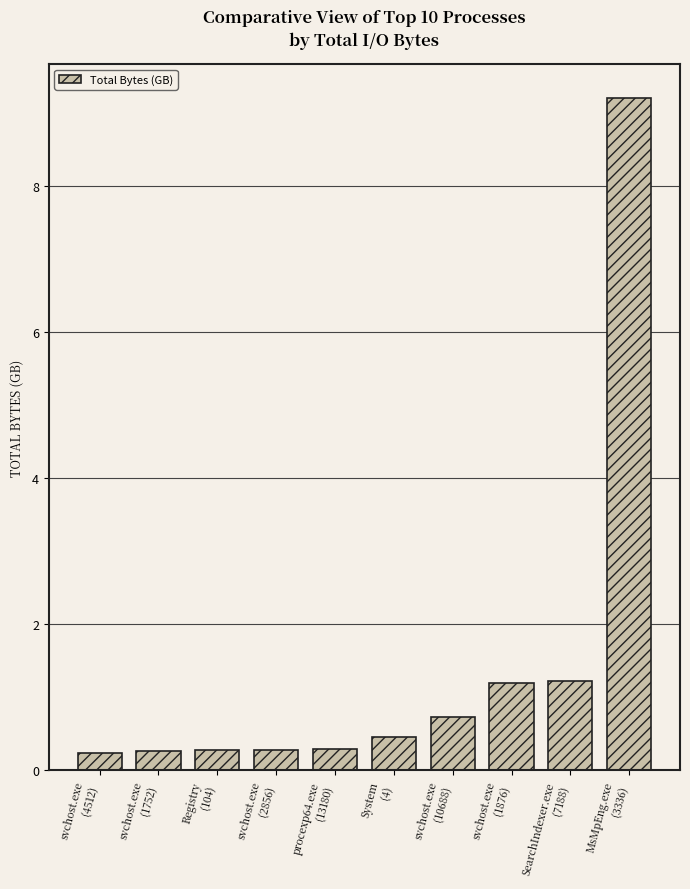

What is the maximum value shown in the chart?

9.2